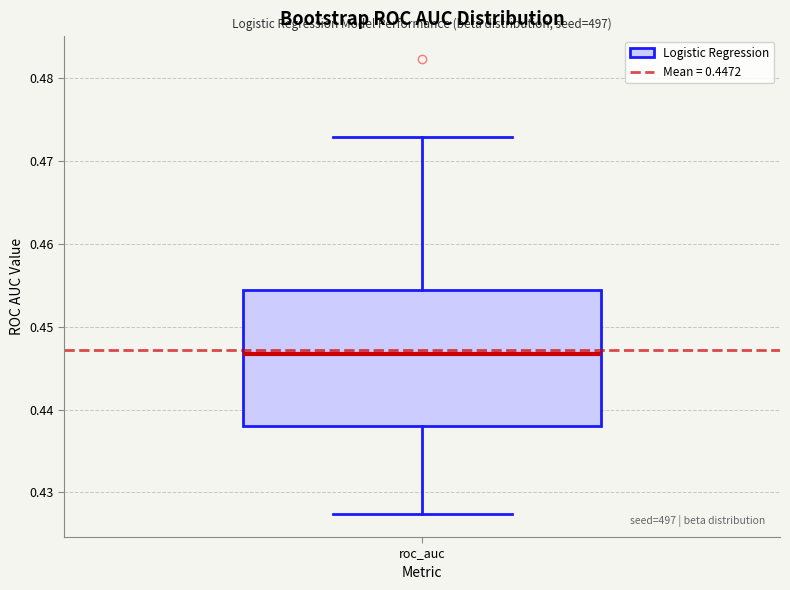

Read this box plot against the y-axis: the position of the median line, the range covered by the box, and the ends of both whiskers. The values are not printed on the chart, so give them approximately, as read against the axis.

median 0.447, box 0.438 to 0.454, whiskers 0.427 to 0.473